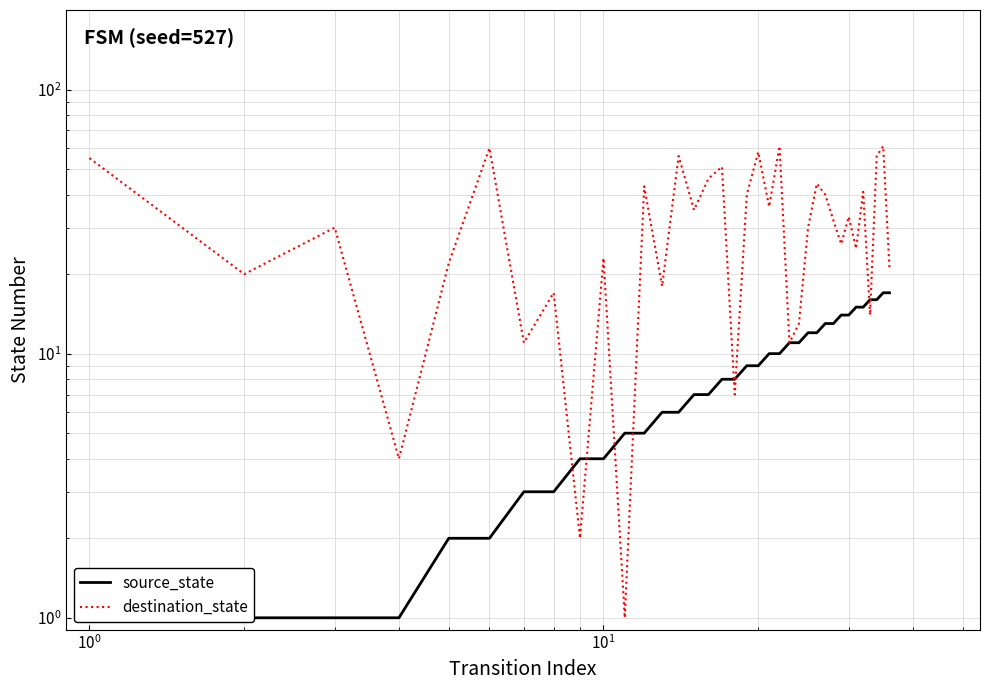

After their last crossing, which series has the higher values: source_state or destination_state?

destination_state